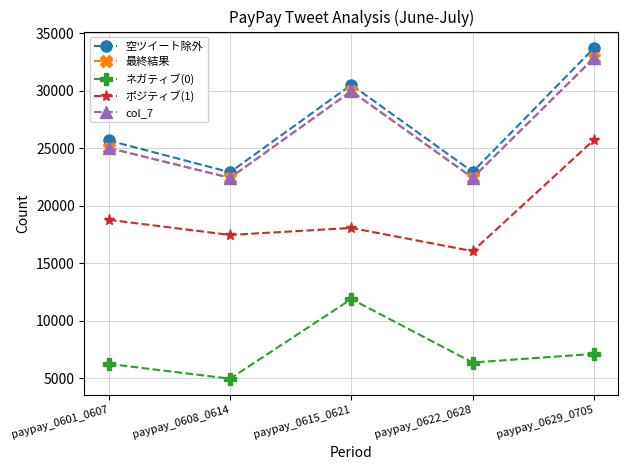

What is the difference between the maximum and second lowest values in the 空ツイート除外 series?

10763